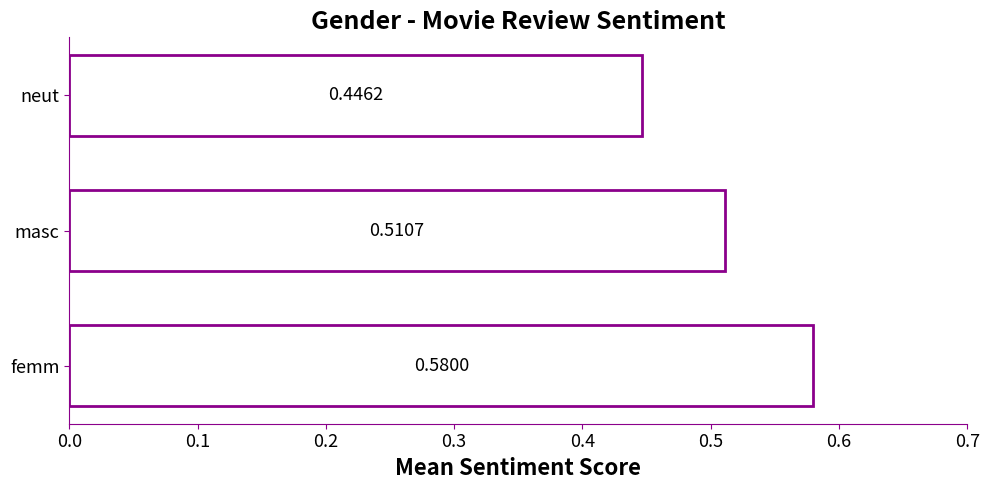

How many values are between 0 and 1?

3